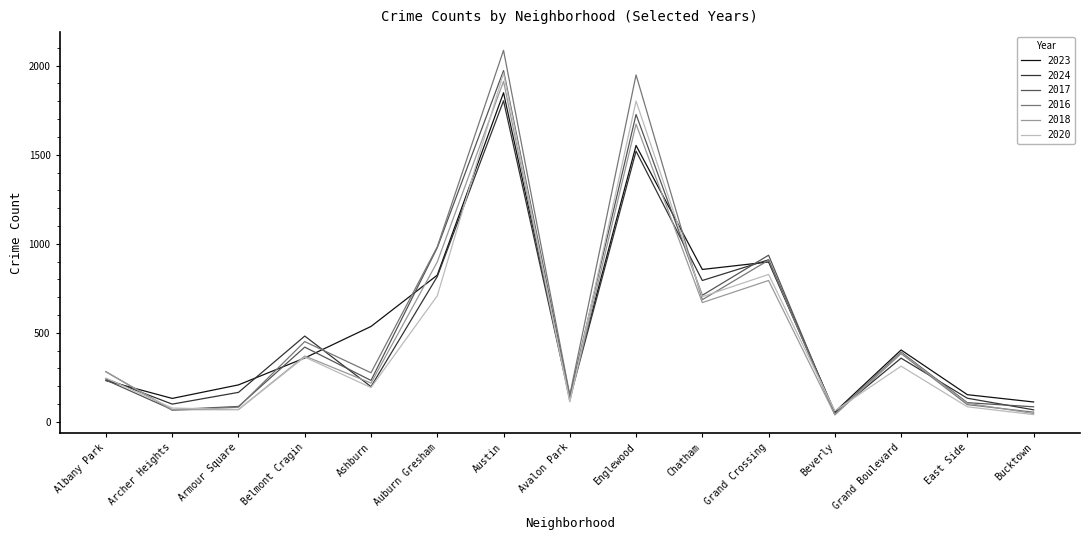

The 2017 series shows 108 at East Side. True or false?

True